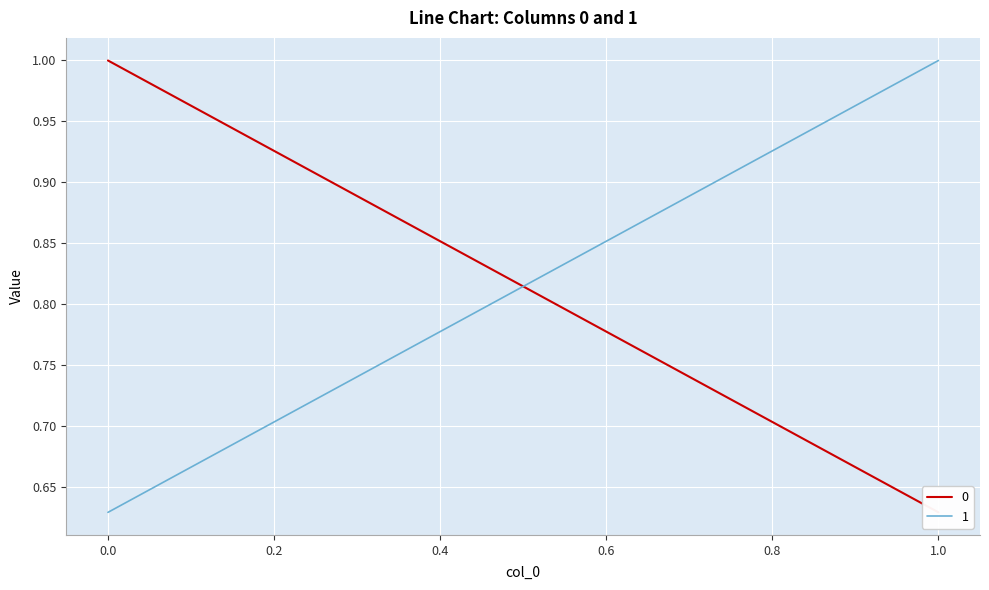

Which label corresponds to the largest value in the chart?

1